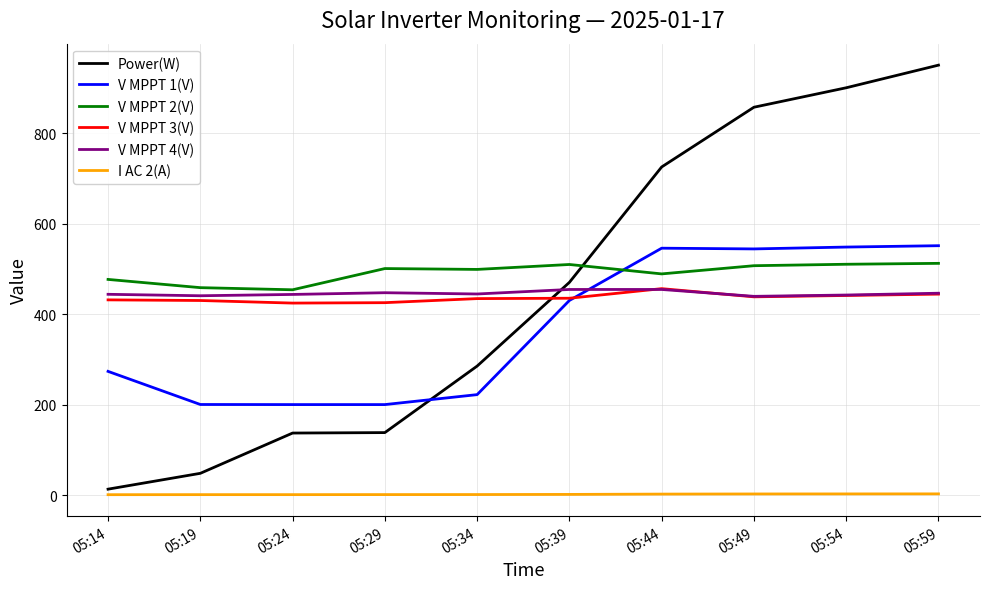

Count the number of data series in this chart.

6